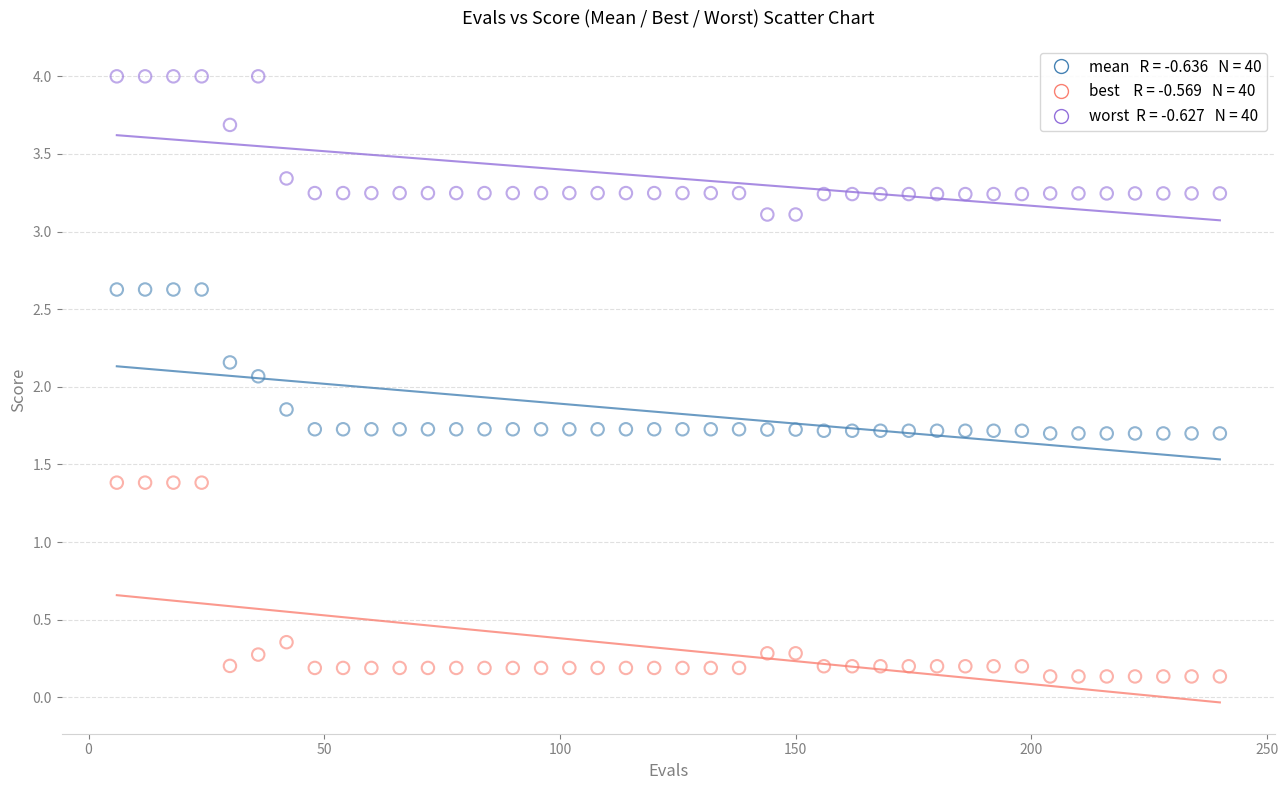

Across all series, what Y value is closest to 2?

2.1